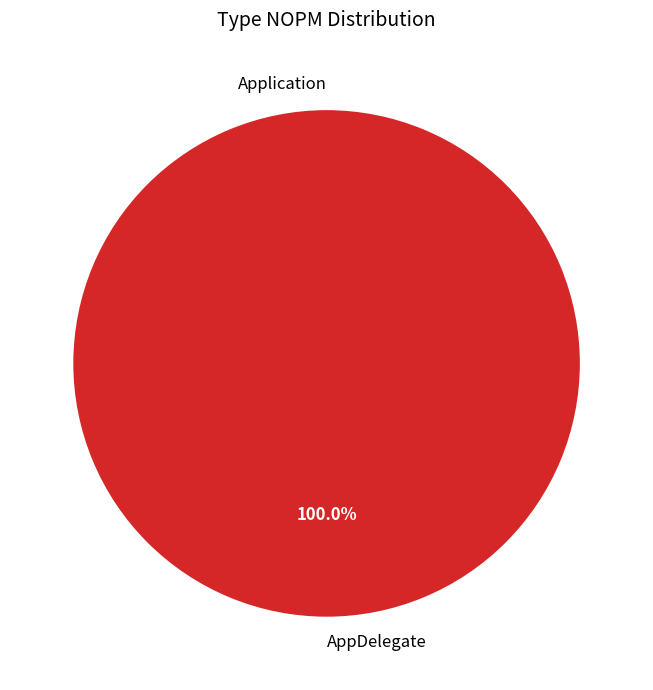

To the nearest percent, what is the average slice percentage?

50%